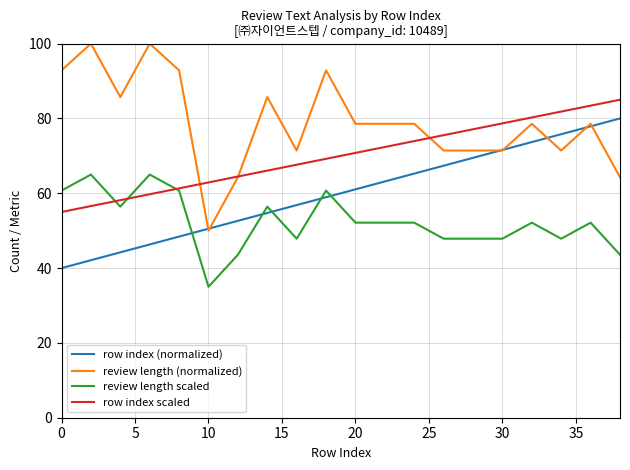

Reading right to left, list all the values displayed in this chart.

row index (normalized): 80.0	77.9	75.8	73.7	71.6	69.5	67.4	65.3	63.2	61.1	58.9	56.8	54.7	52.6	50.5	48.4	46.3	44.2	42.1	40.0
review length (normalized): 64.3	78.6	71.4	78.6	71.4	71.4	71.4	78.6	78.6	78.6	92.9	71.4	85.7	64.3	50.0	92.9	100.0	85.7	100.0	92.9
review length scaled: 43.6	52.1	47.9	52.1	47.9	47.9	47.9	52.1	52.1	52.1	60.7	47.9	56.4	43.6	35.0	60.7	65.0	56.4	65.0	60.7
row index scaled: 85.0	83.4	81.8	80.3	78.7	77.1	75.5	73.9	72.4	70.8	69.2	67.6	66.1	64.5	62.9	61.3	59.7	58.2	56.6	55.0